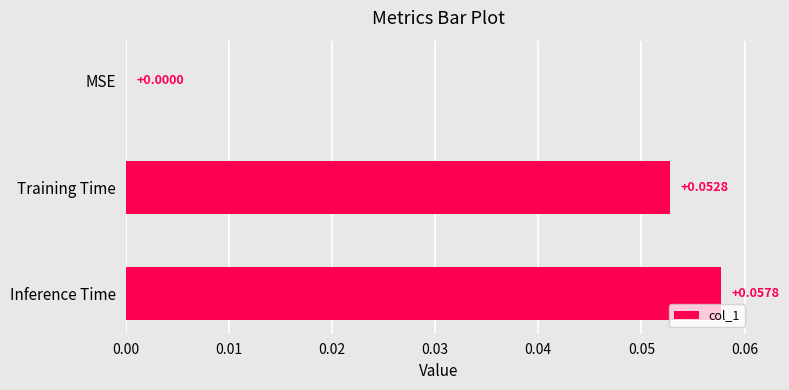

At which label is the value closest to 0?

MSE